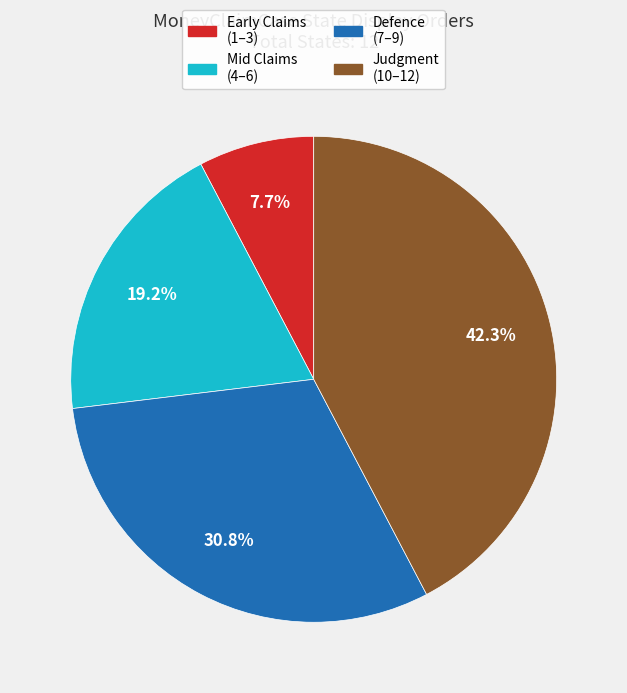

Is there any slice that represents more than half of the pie?

No